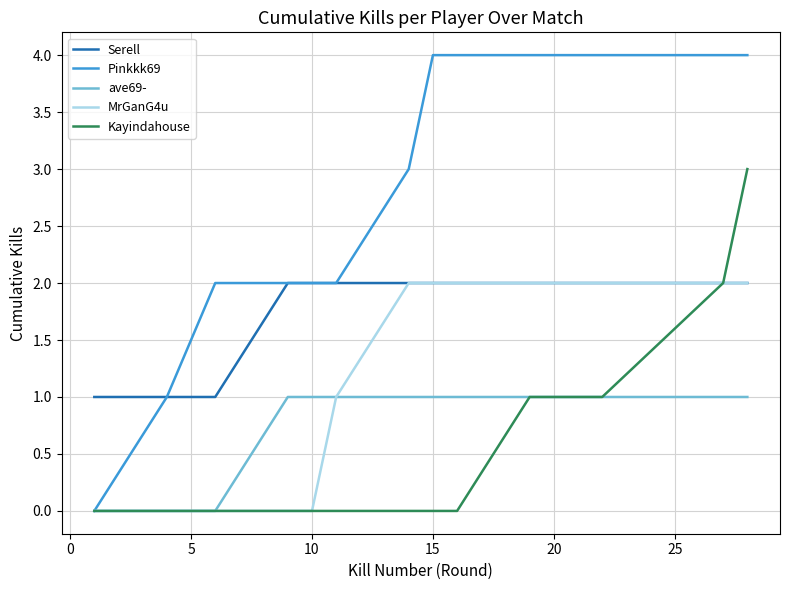

Which series has the widest spread of values?

Pinkkk69